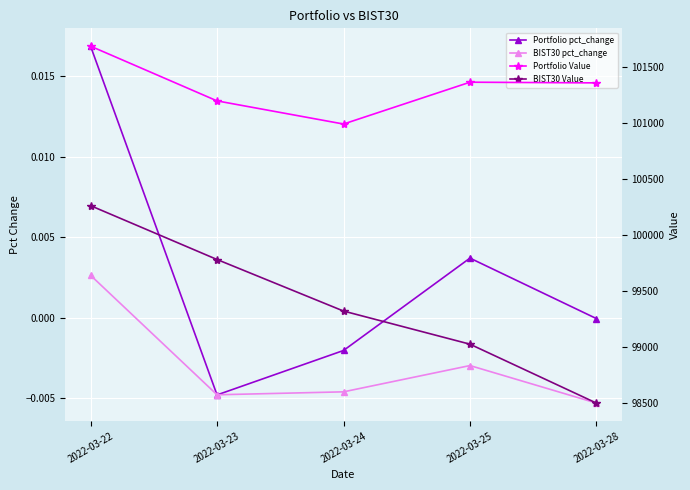

True or false: BIST30 Value and Portfolio pct_change cross at least once.

False